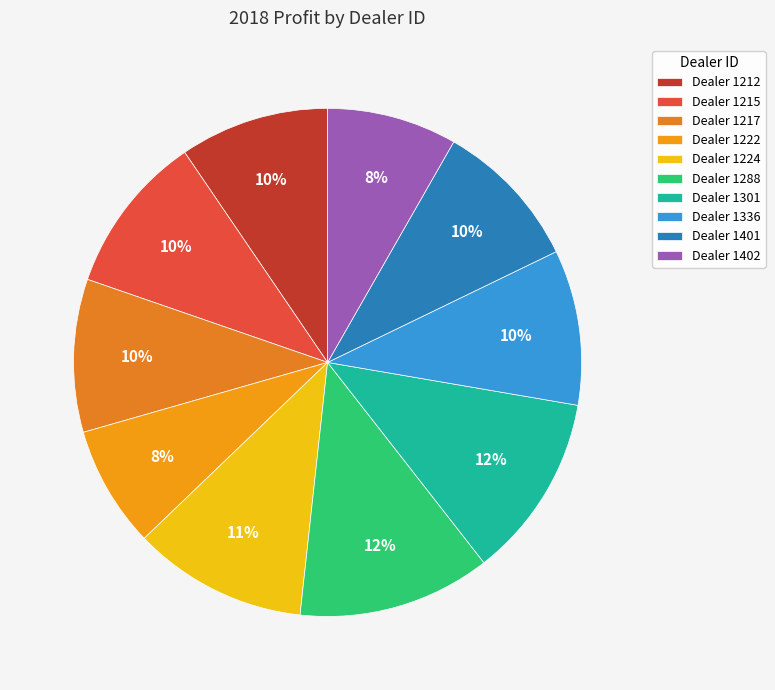

Count the number of slices in the pie.

10